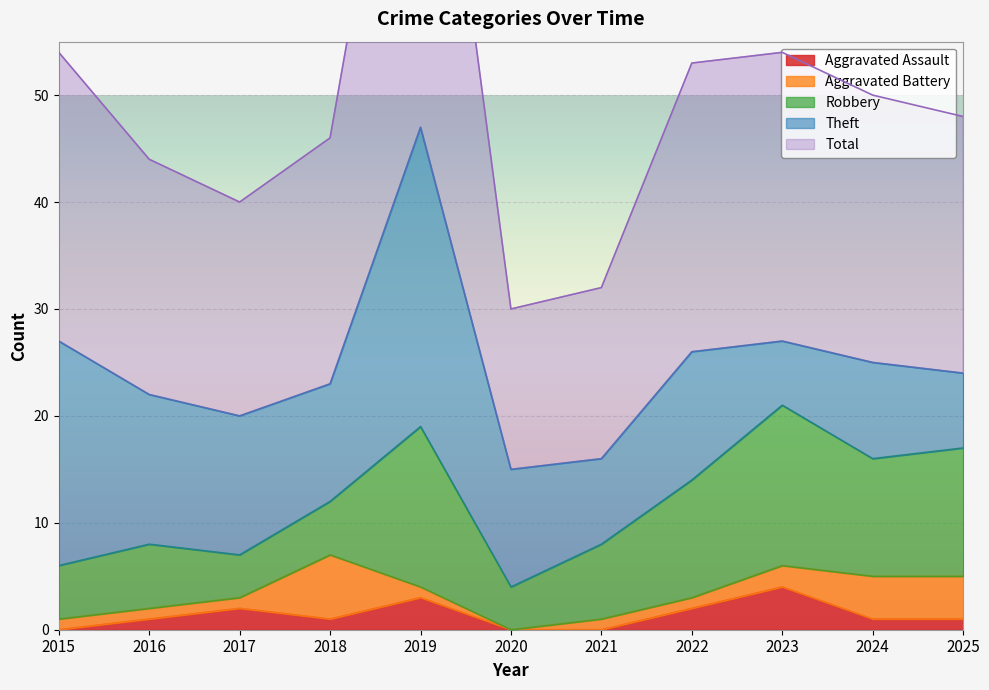

Does the chart display data point markers on the line(s)?

No